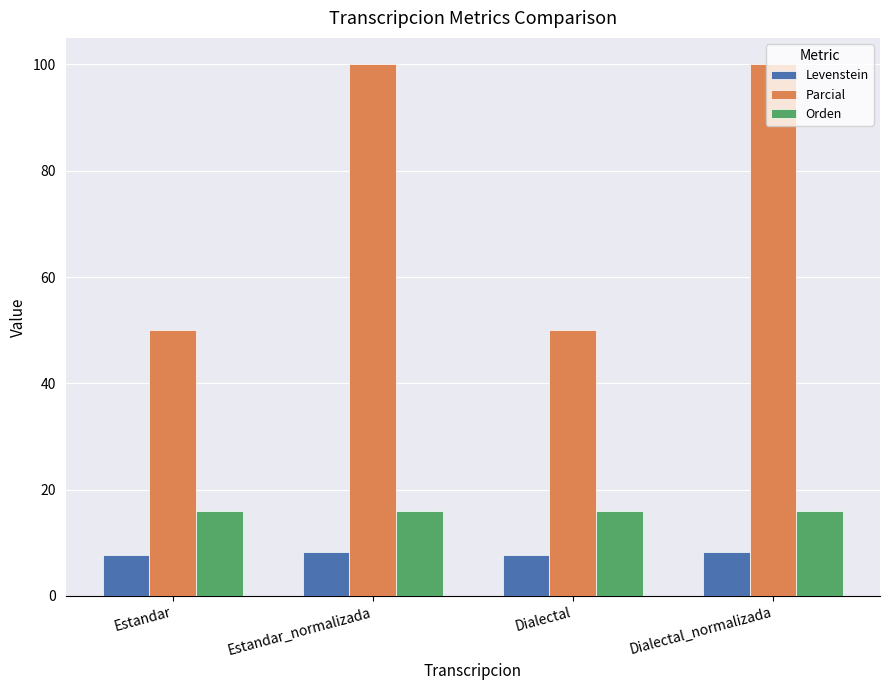

What is the value of the Orden bar at the 1st from the left?

16.0